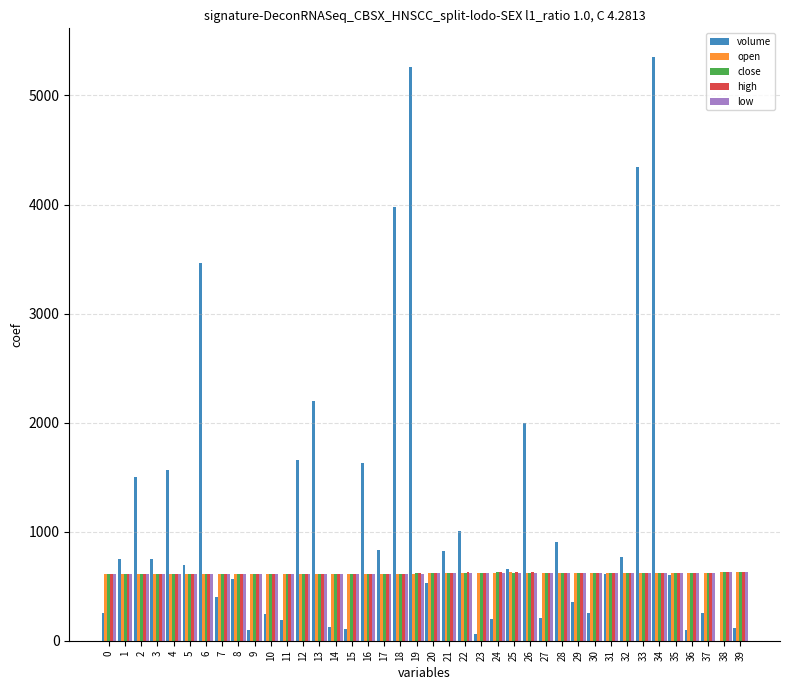

Which series has the largest total across all categories?

volume